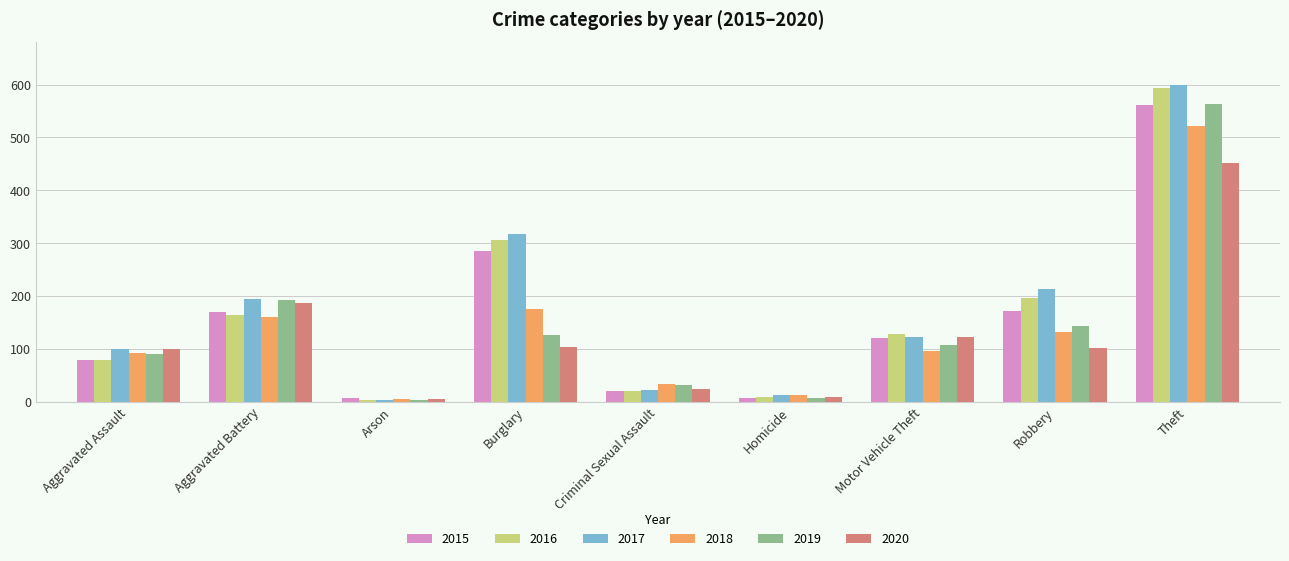

What is the total value across all series at Theft?

3290